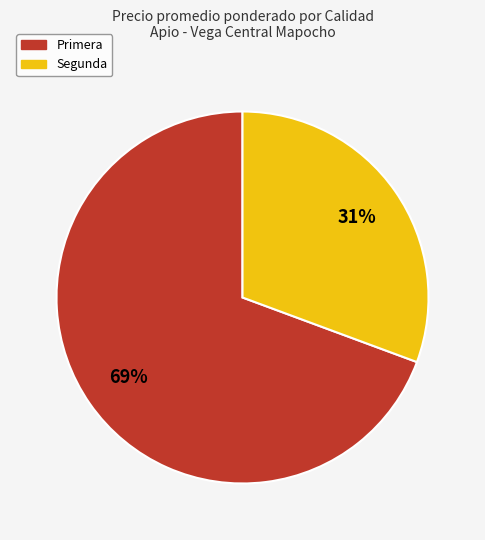

Is there any slice that represents more than half of the pie?

Yes